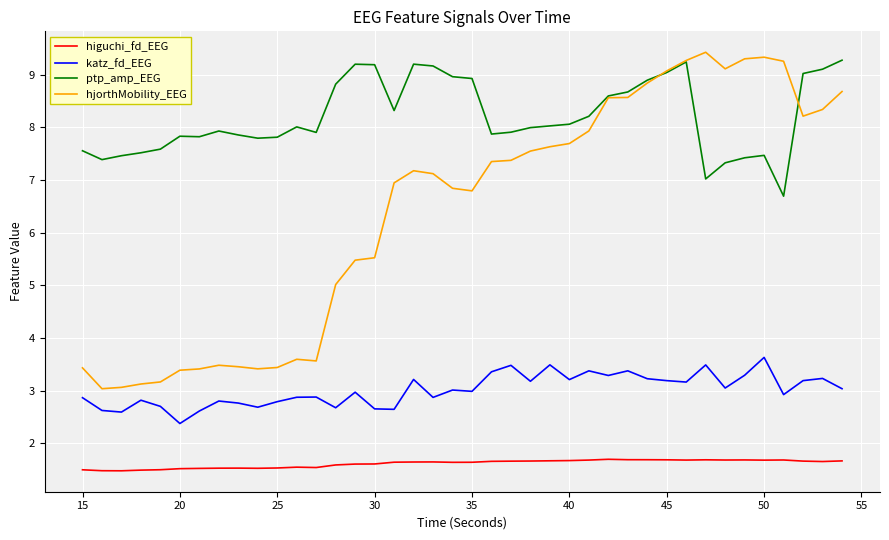

True or false: hjorthMobility_EEG and higuchi_fd_EEG intersect in this chart.

False